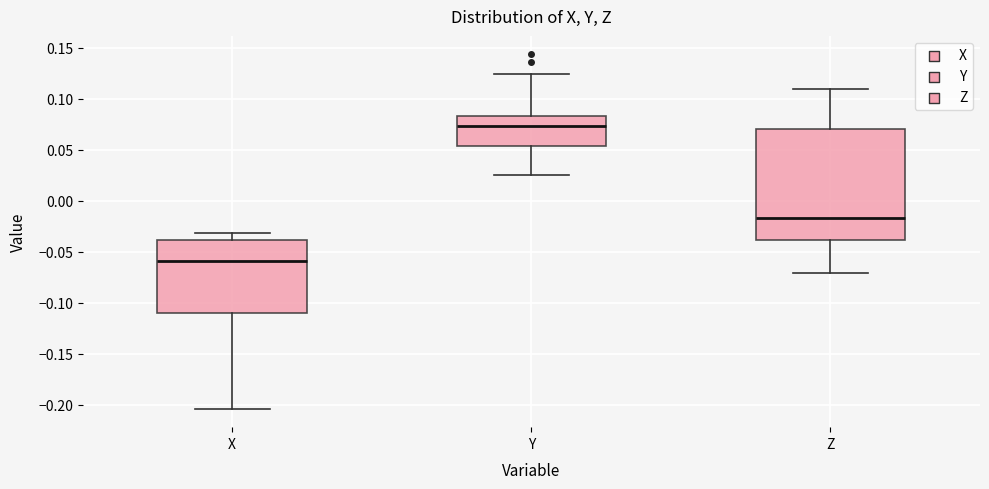

Which box's median line is the highest?

Y